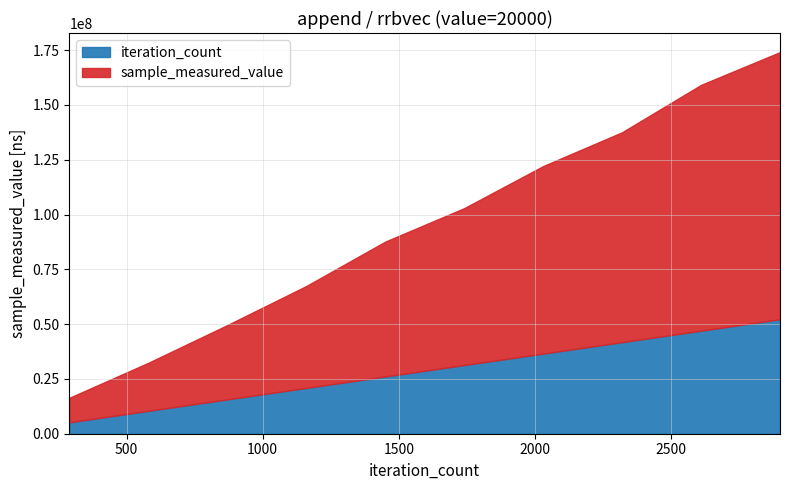

True or false: iteration_count and sample_measured_value intersect in this chart.

False